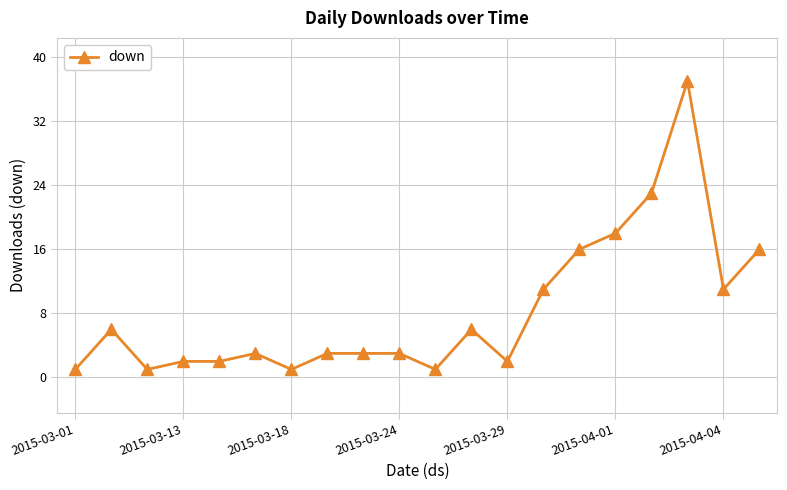

Count the number of categories in the chart.

20